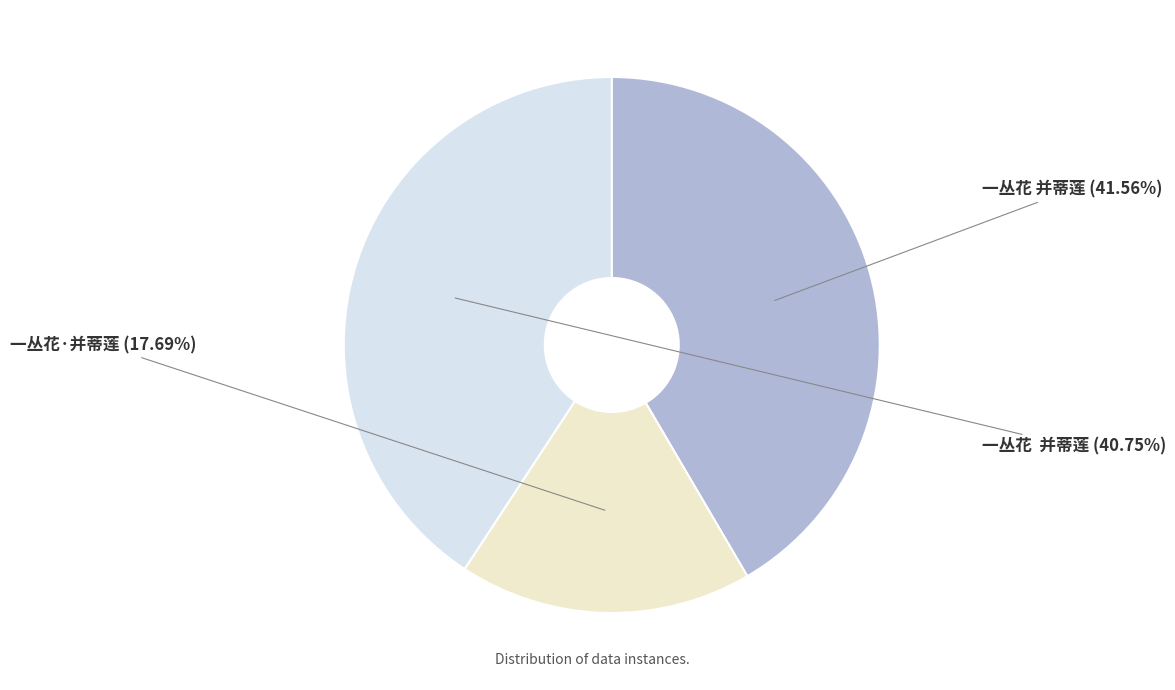

Is there any slice that represents more than half of the pie?

No